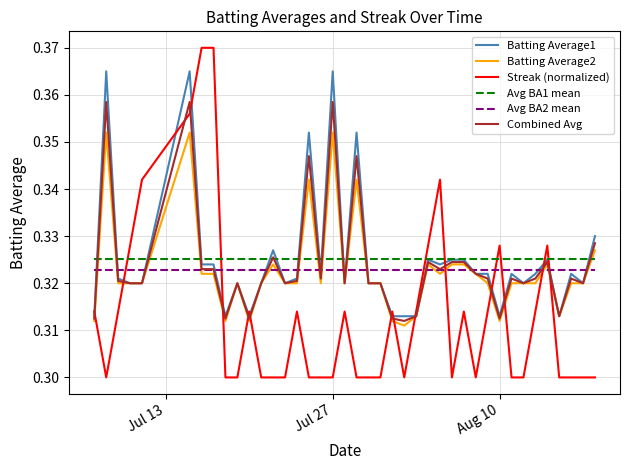

Which series has the widest spread of values?

Streak (normalized)